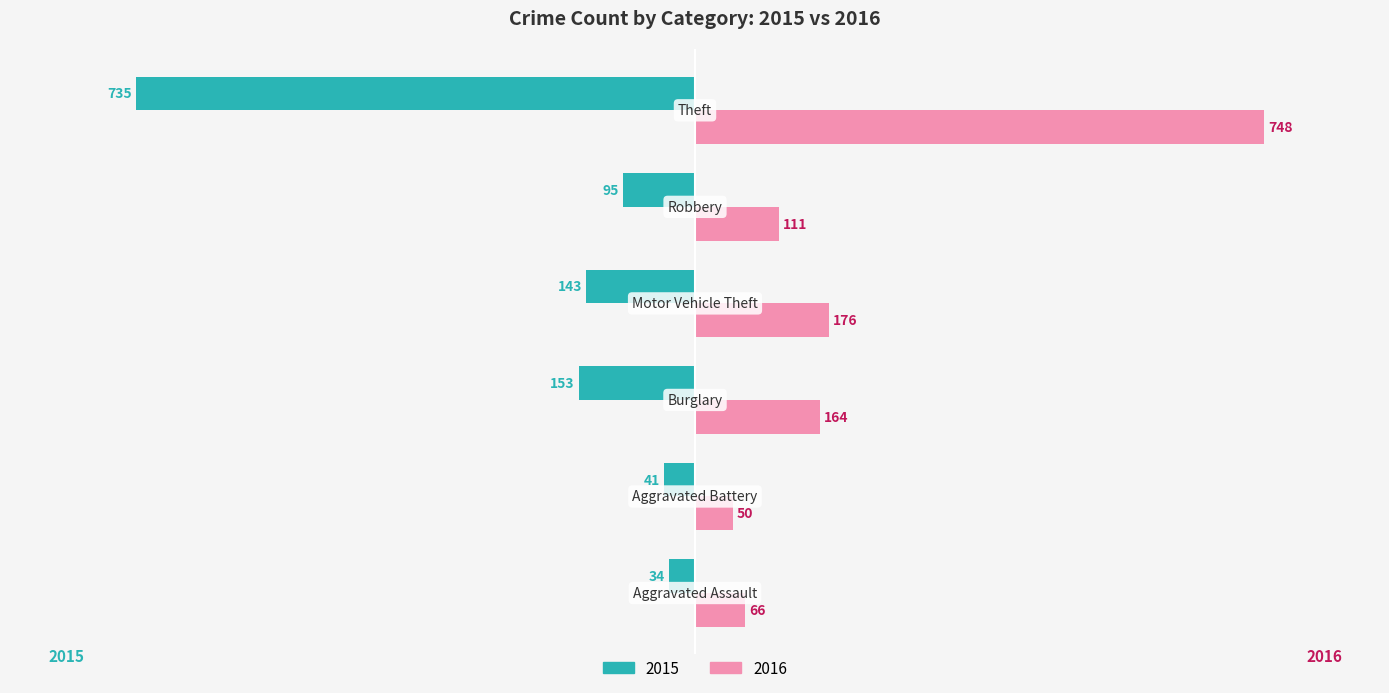

What are all the series names shown in the legend?

2015, 2016